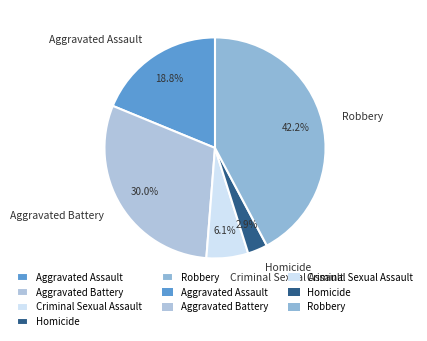

To the nearest percent, what is the combined percentage of Robbery and Aggravated Assault?

61%